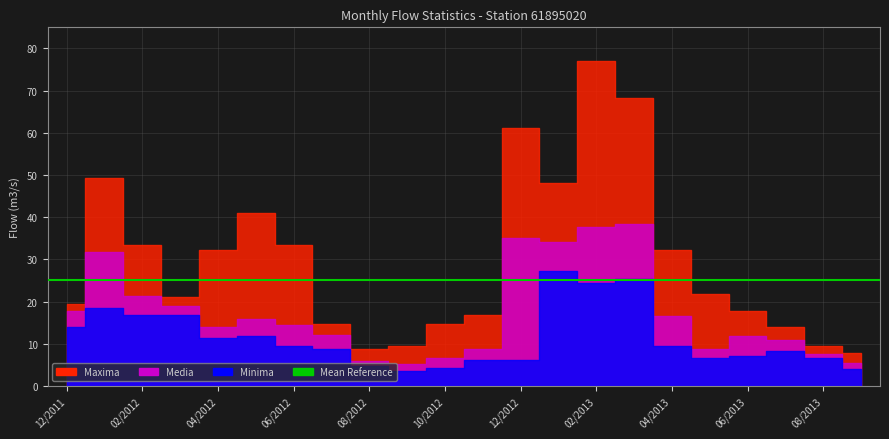

Where is Minima nearest to the value 15?

12/2011